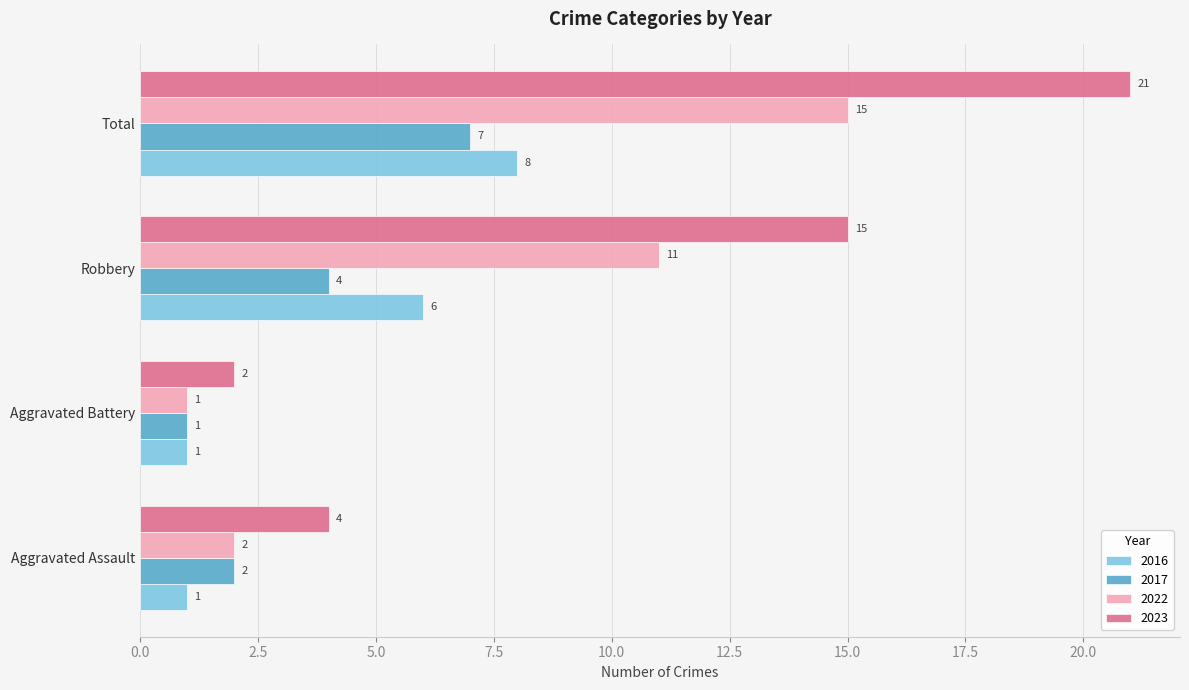

List the series in order of their peak value, lowest first.

2017, 2016, 2022, 2023